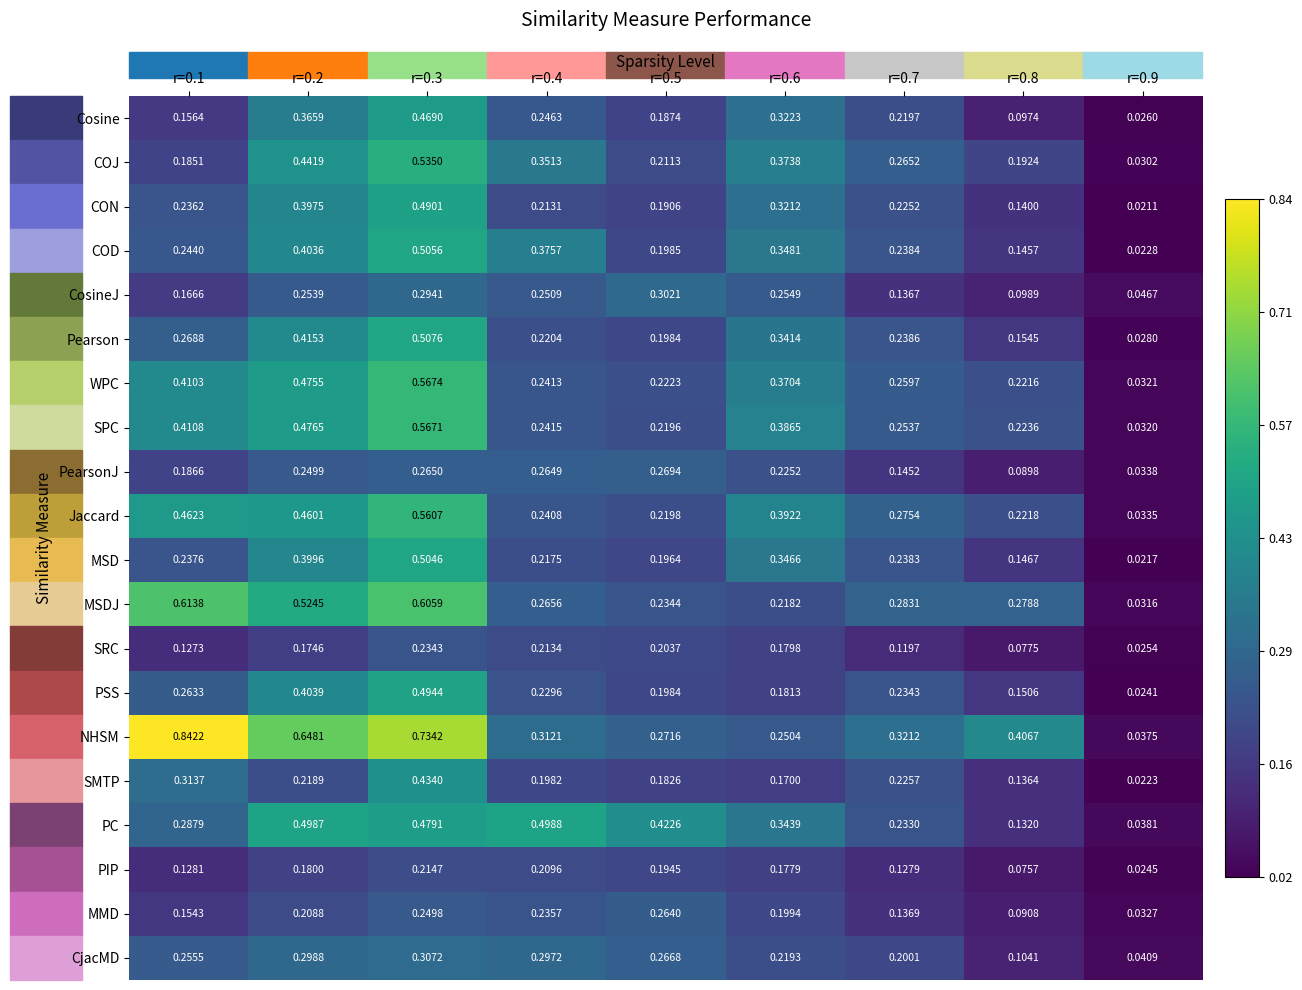

Which series has the widest spread of values?

NHSM